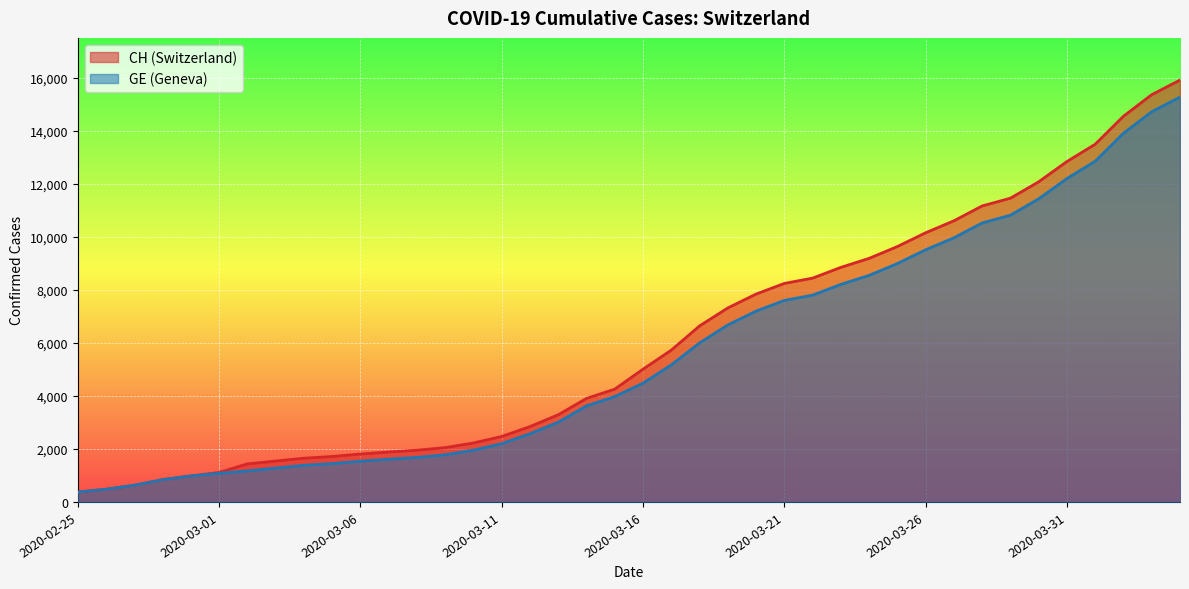

Does the chart display data point markers on the line(s)?

No